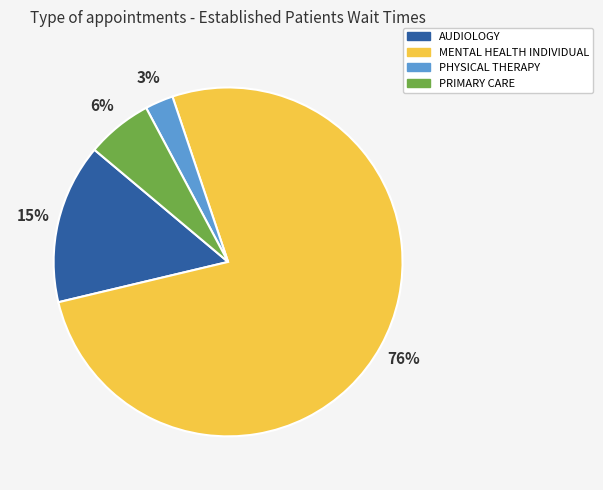

Is the sum of PHYSICAL THERAPY and PRIMARY CARE greater than half?

No